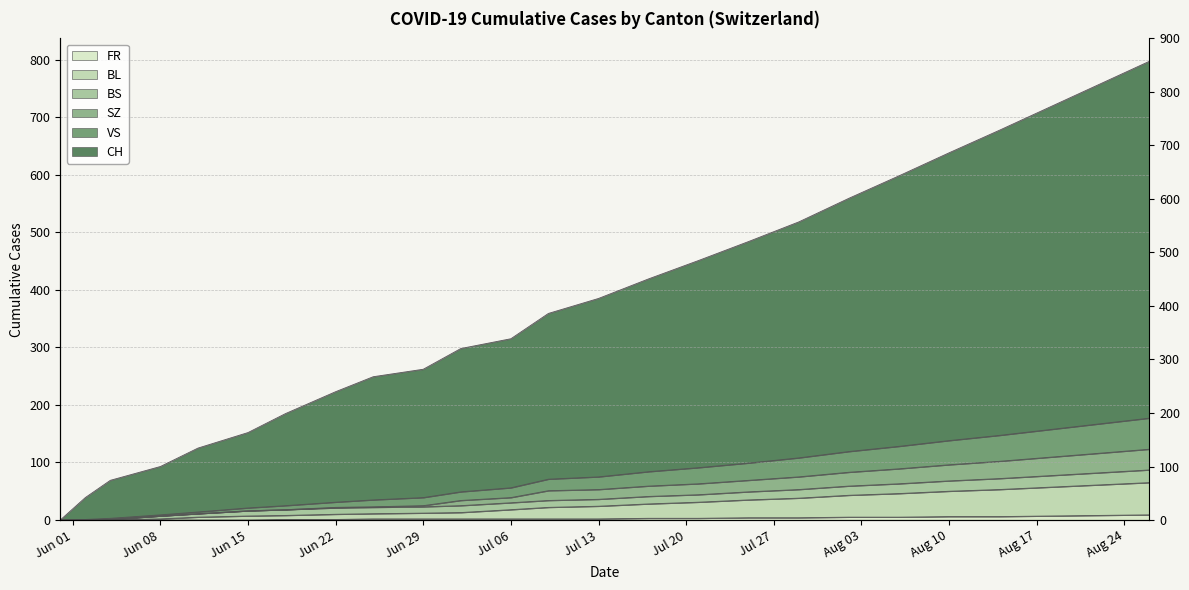

True or false: FR and VS intersect in this chart.

False